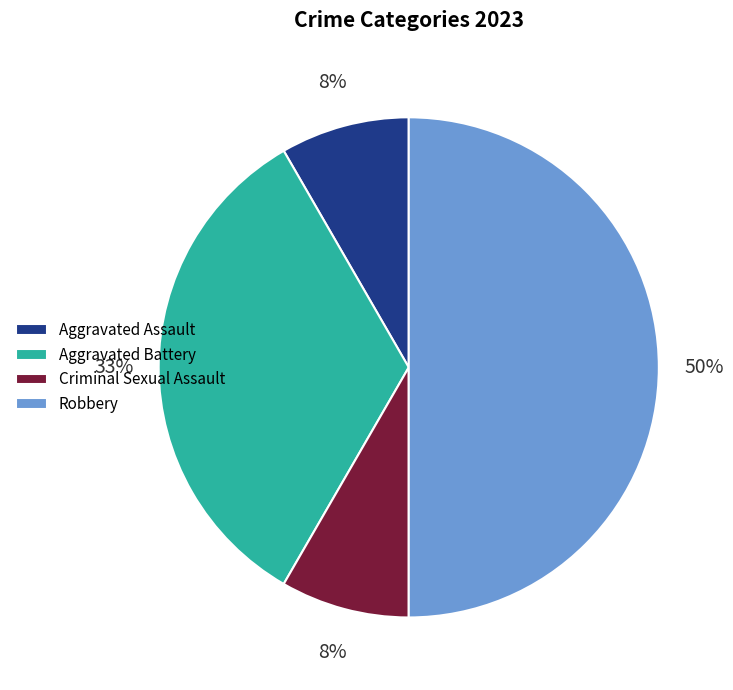

To the nearest percent, what is the difference between the Criminal Sexual Assault and Aggravated Battery slice percentages?

25%